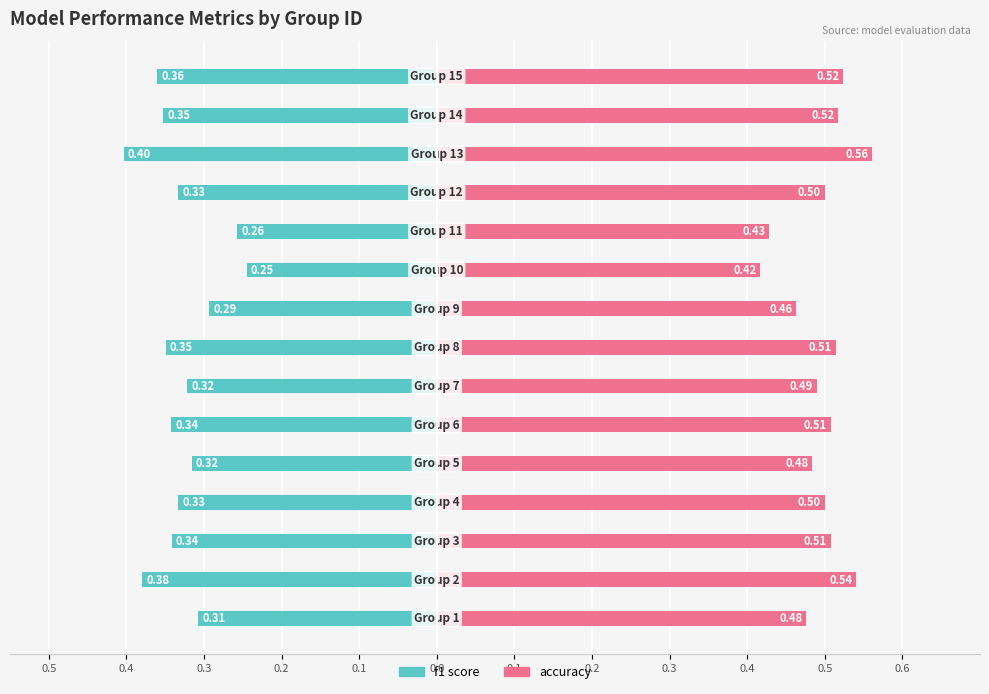

Is the value of accuracy at 0.4 greater than the value of f1 at 0.4?

Yes